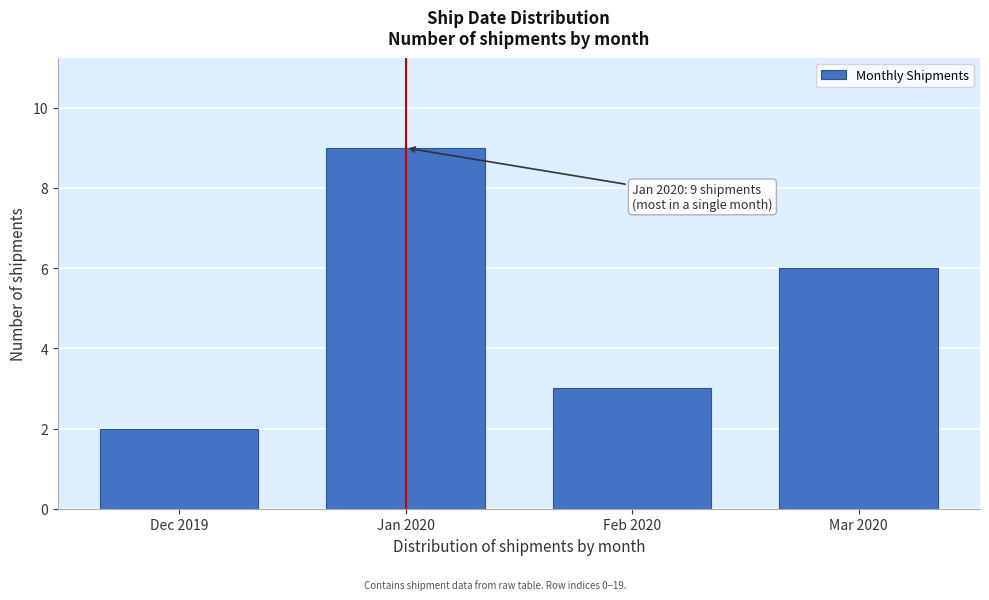

Reading right to left, transcribe all the data shown in this chart.

6	3	9	2